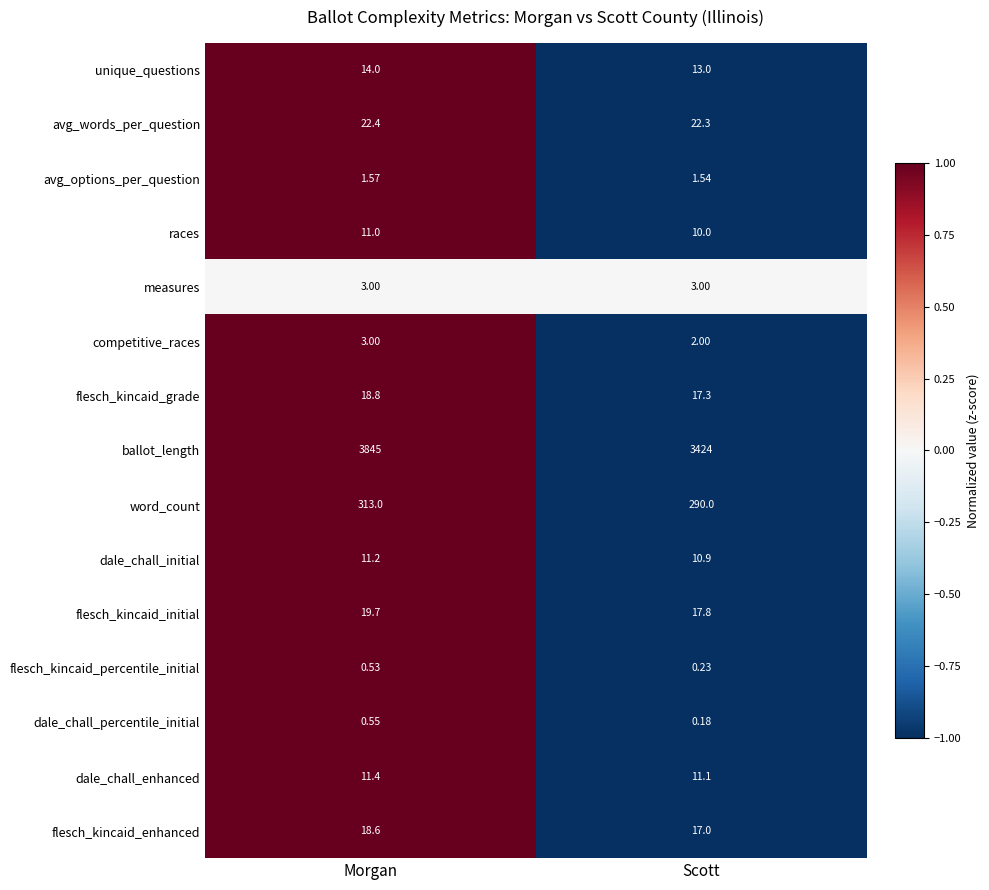

Which series has the widest spread of values?

ballot_length